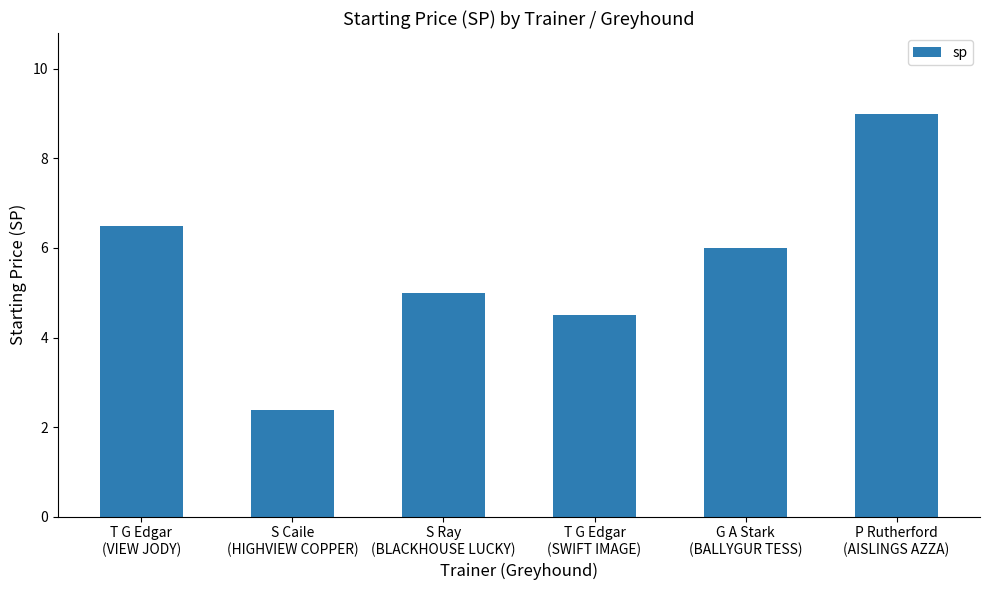

Reading left to right, list all the values displayed in this chart.

T G Edgar
(VIEW JODY)=6.5	S Caile
(HIGHVIEW COPPER)=2.4	S Ray
(BLACKHOUSE LUCKY)=5.0	T G Edgar
(SWIFT IMAGE)=4.5	G A Stark
(BALLYGUR TESS)=6.0	P Rutherford
(AISLINGS AZZA)=9.0